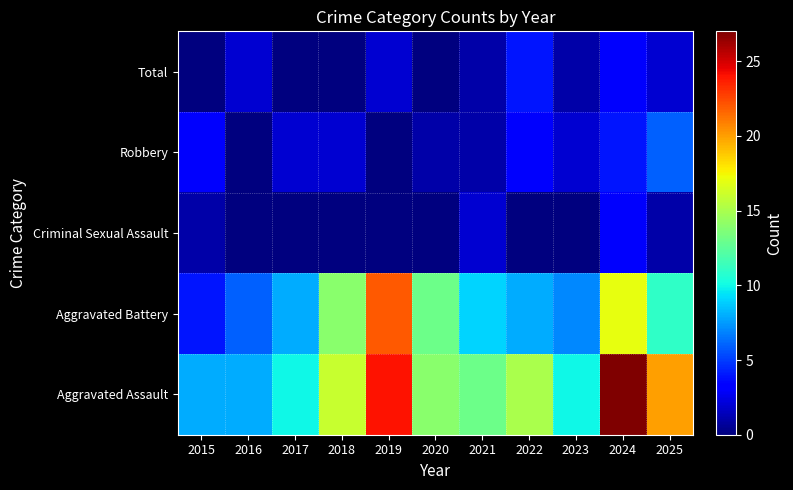

Count the number of categories in the chart.

11